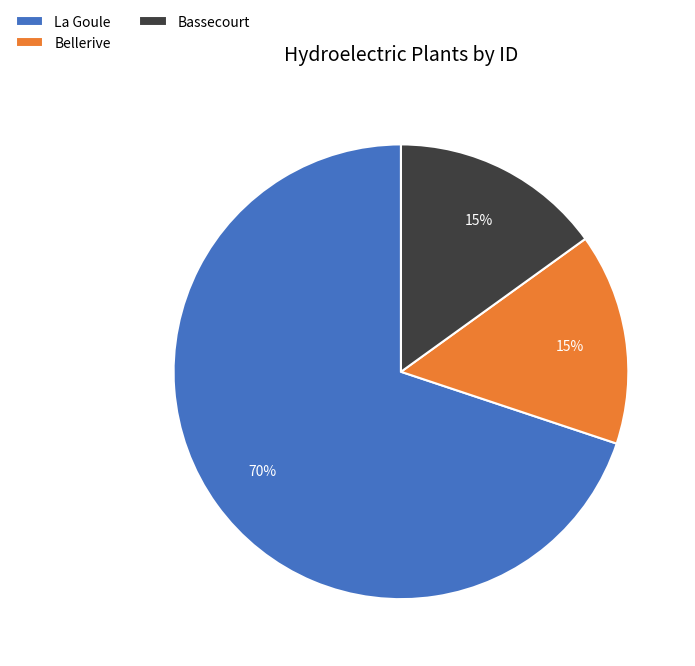

How many segments does this pie chart have?

3